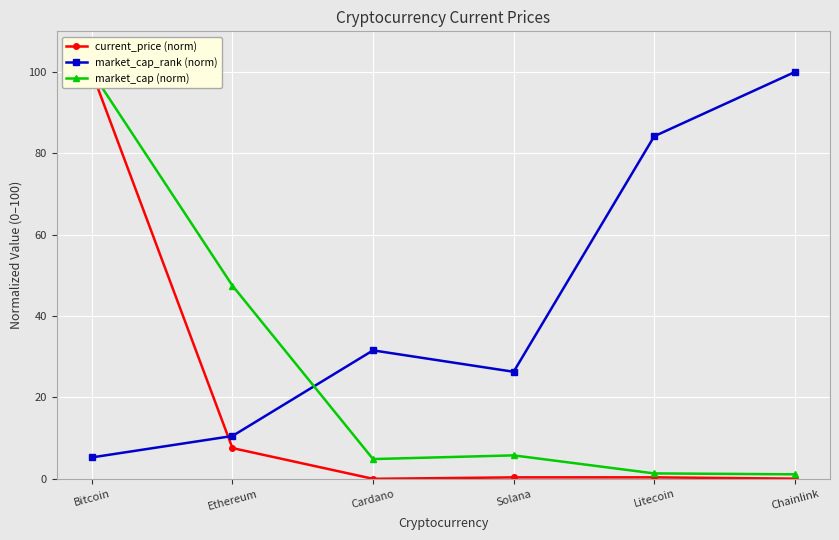

What is the label of the 2nd point from the left?

Ethereum